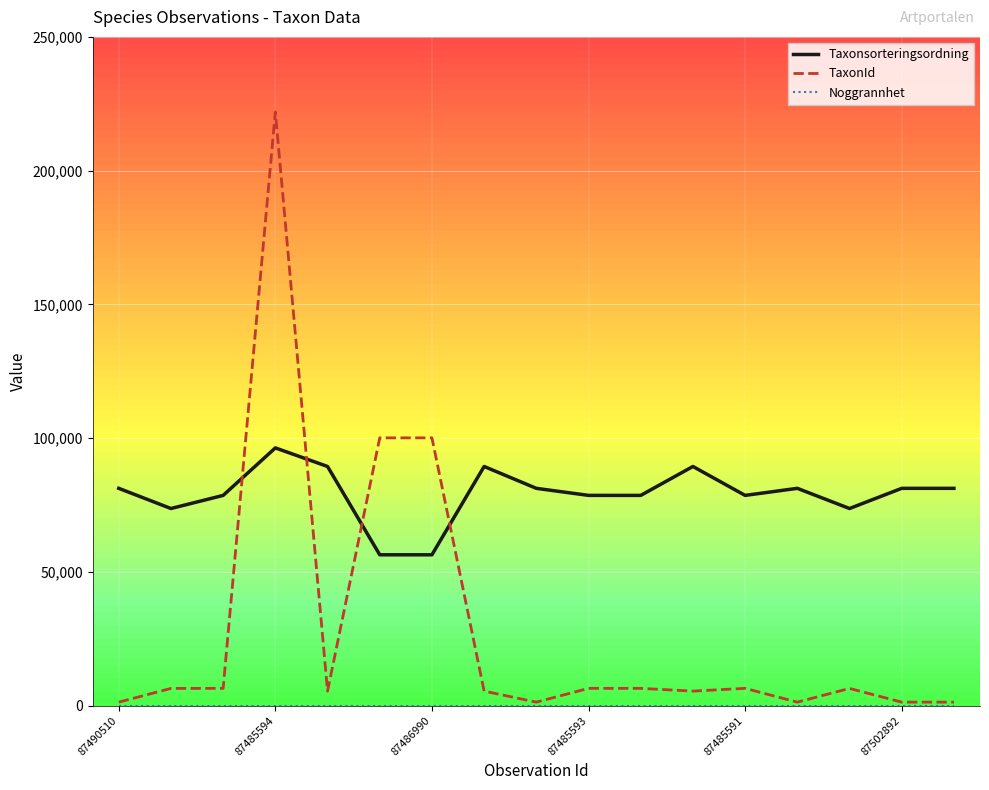

What is the greatest value displayed?

221952